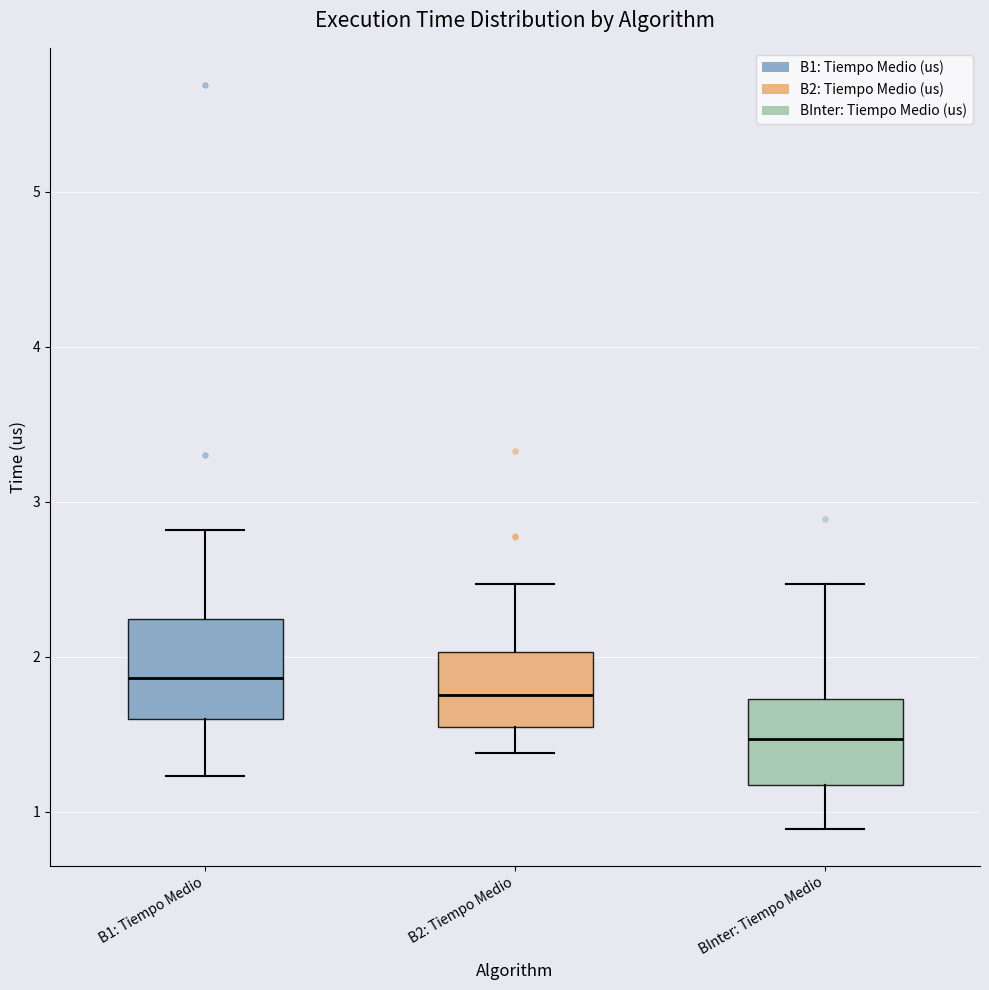

Reading left to right, transcribe this box plot: for each box, give where its median line is, the range the box spans, and where its two whiskers end, as read against the y-axis. The values are not printed on the chart, so give them approximately, as read against the axis.

B1: Tiempo Medio: median 1.9, box 1.6 to 2.2, whiskers 1.2 to 2.8
B2: Tiempo Medio: median 1.8, box 1.5 to 2.0, whiskers 1.4 to 2.5
BInter: Tiempo Medio: median 1.5, box 1.2 to 1.7, whiskers 0.9 to 2.5